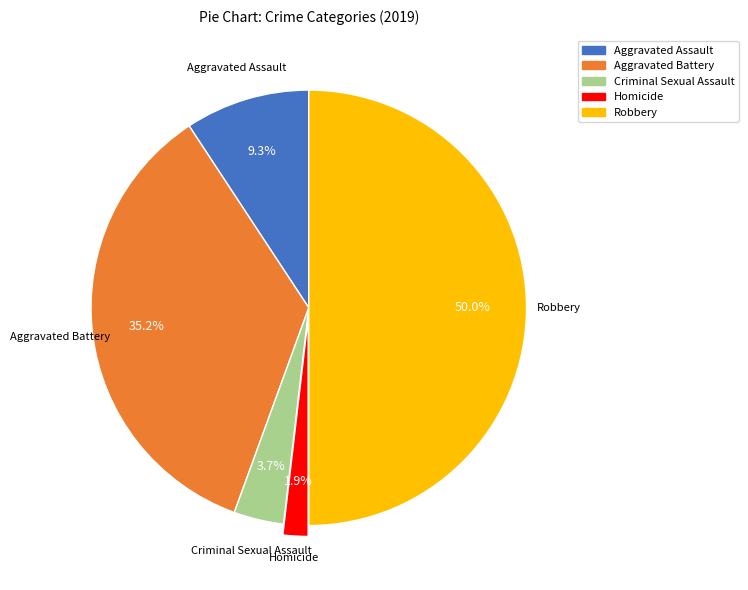

To the nearest percent, what percentage of the pie is Aggravated Battery?

35%